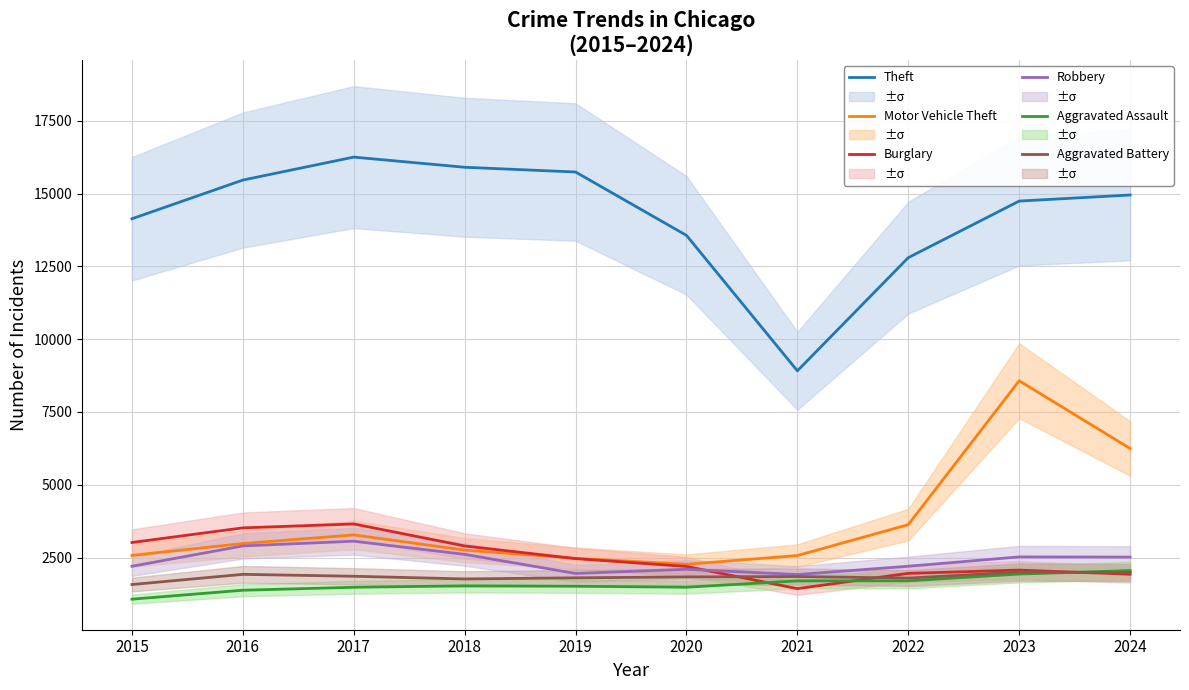

At which category does Burglary reach its first local valley?

2021